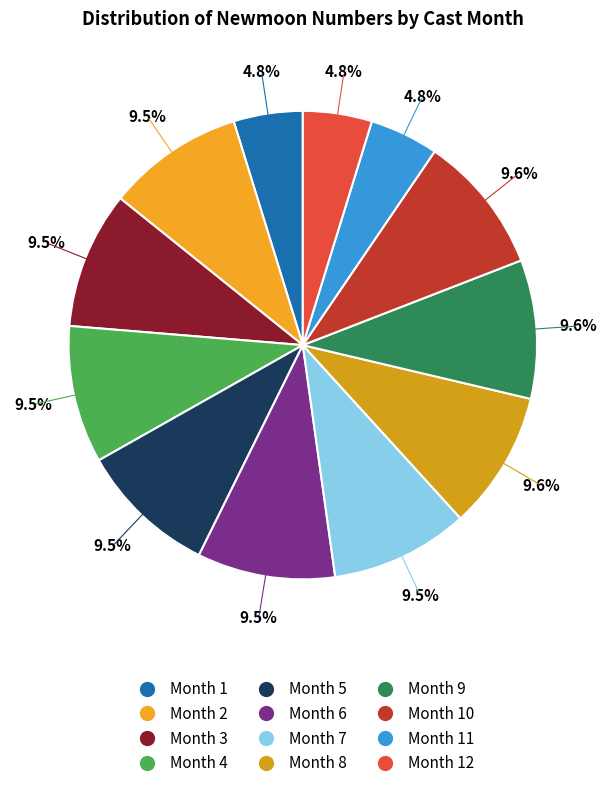

Is there a majority slice in this chart?

No